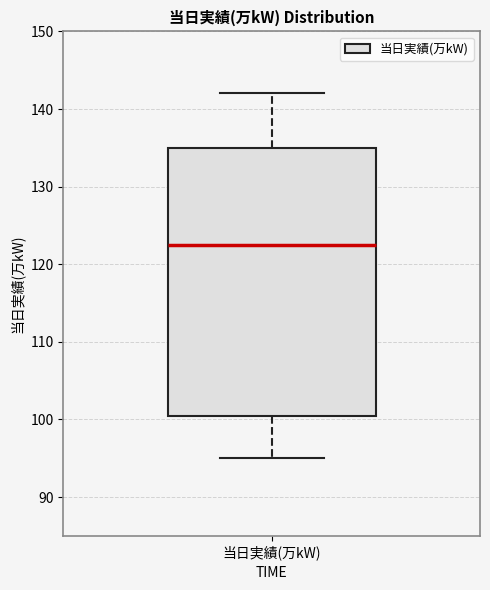

Where is the upper edge of the box for 当日実績(万kW) on the y-axis? The values are not printed on the chart, so give them approximately, as read against the axis.

135